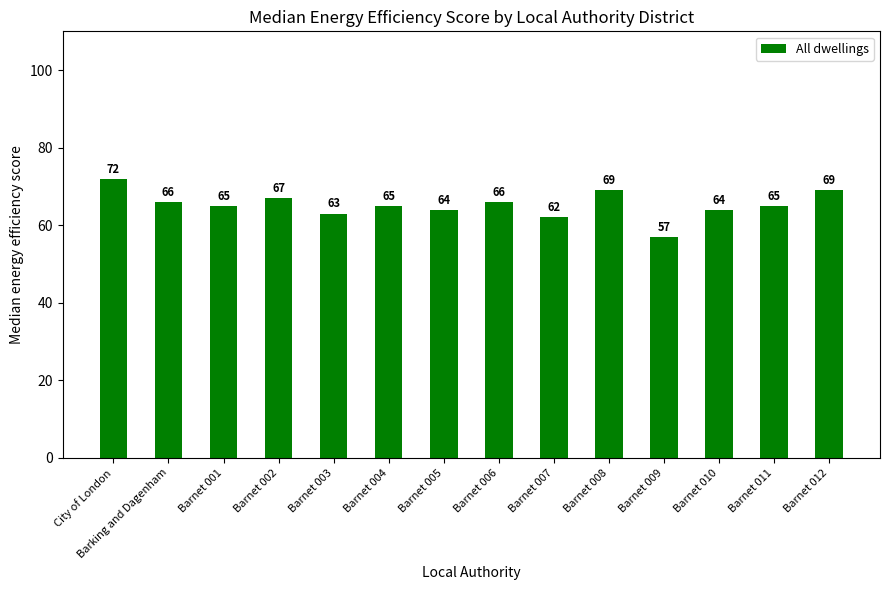

The value at Barnet 003 is 63. True or false?

True